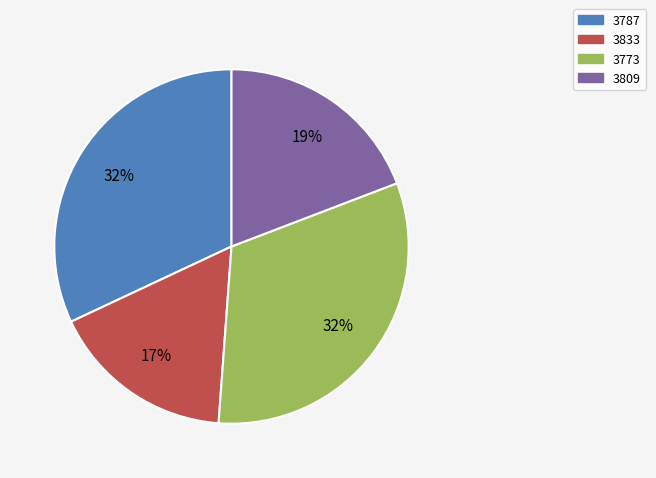

True or false: 3809 accounts for 34% of the total.

False